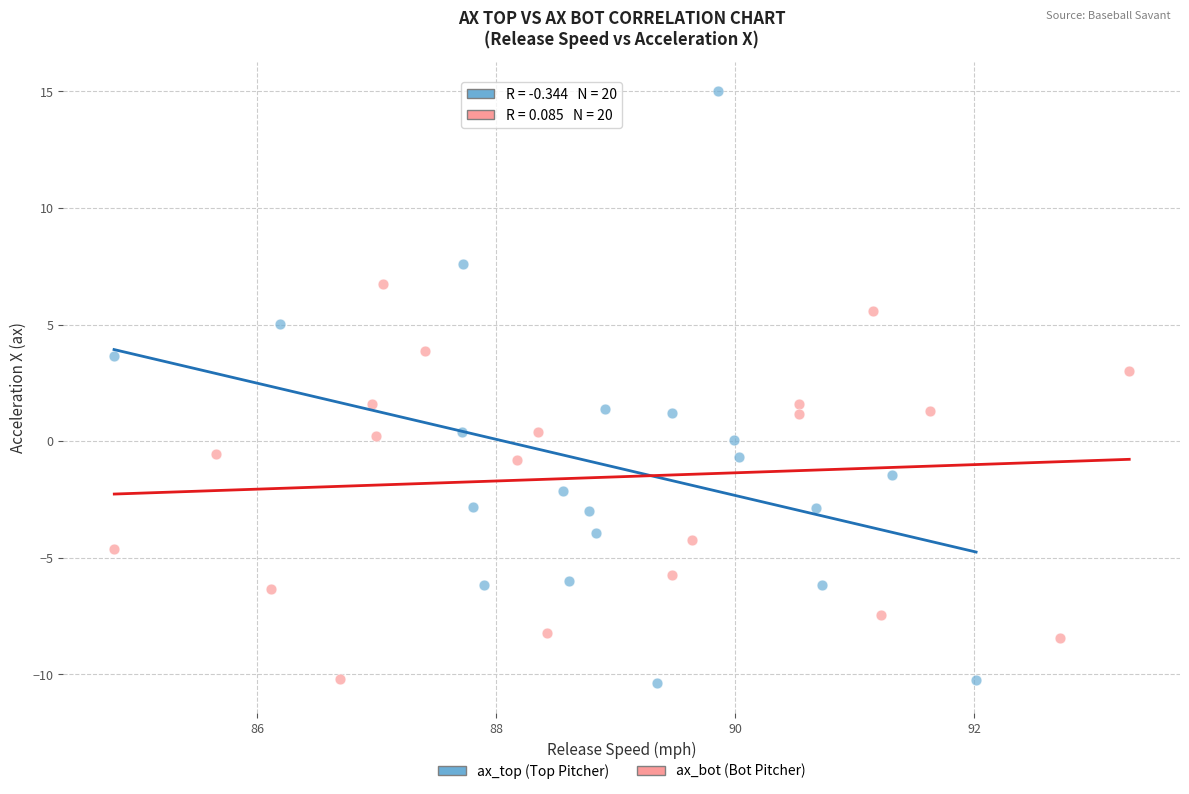

Which series has the largest Y range (max minus min)?

ax_top (Top Pitcher)